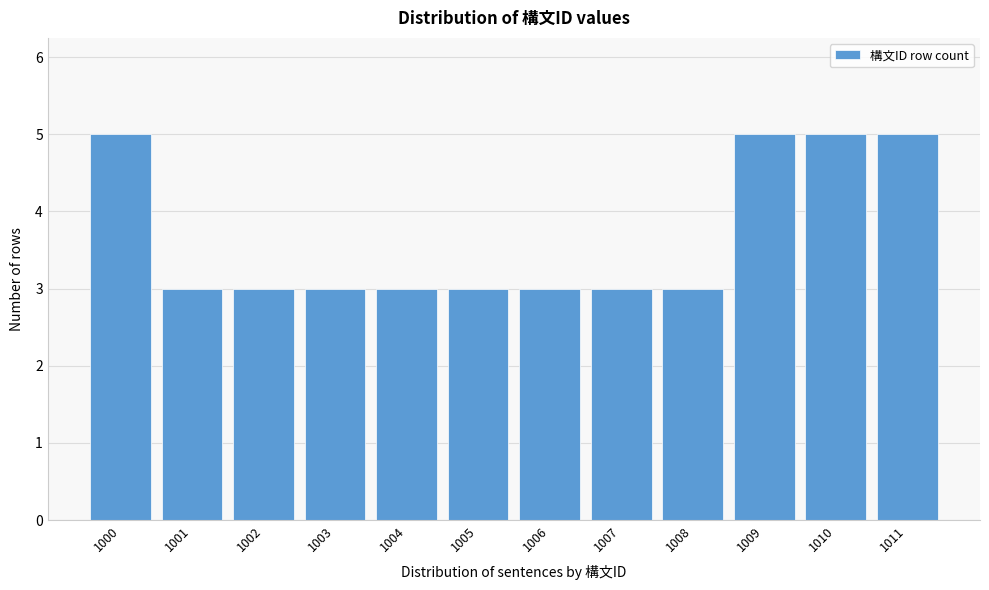

Reading left to right, list all the values displayed in this chart.

1000=5	1001=3	1002=3	1003=3	1004=3	1005=3	1006=3	1007=3	1008=3	1009=5	1010=5	1011=5